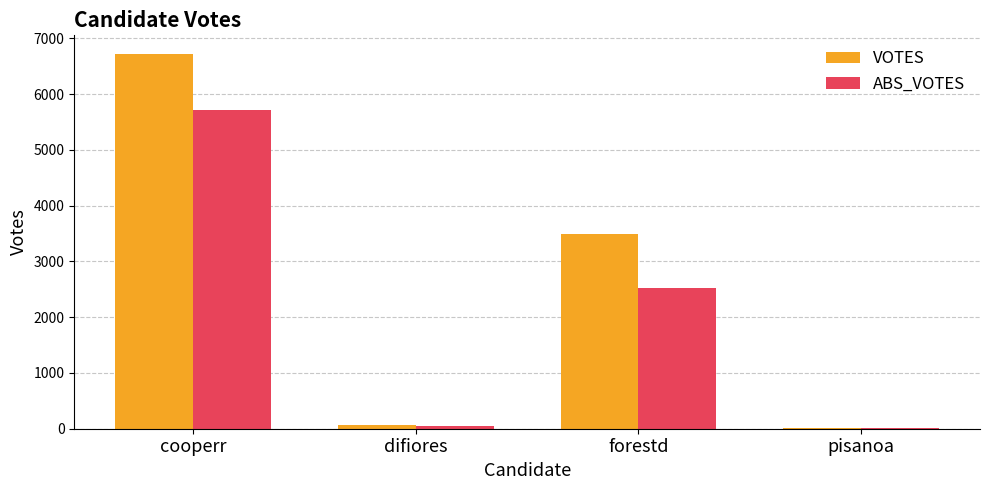

Is the value of VOTES at cooperr greater than the value of ABS_VOTES at difiores?

Yes